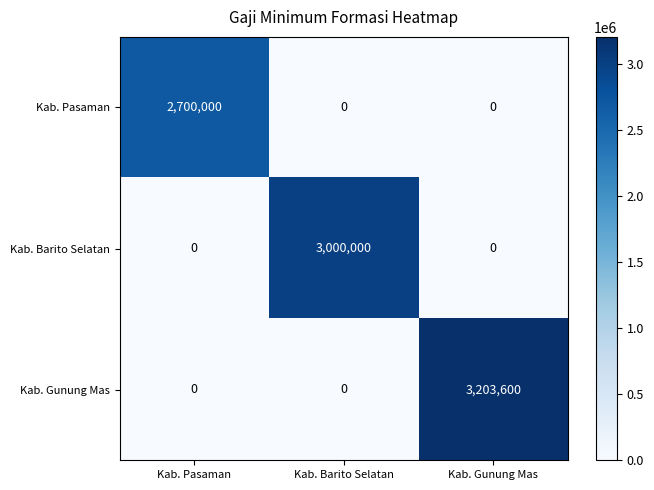

Is it true that Kab. Pasaman equals 0 at Kab. Barito Selatan?

True